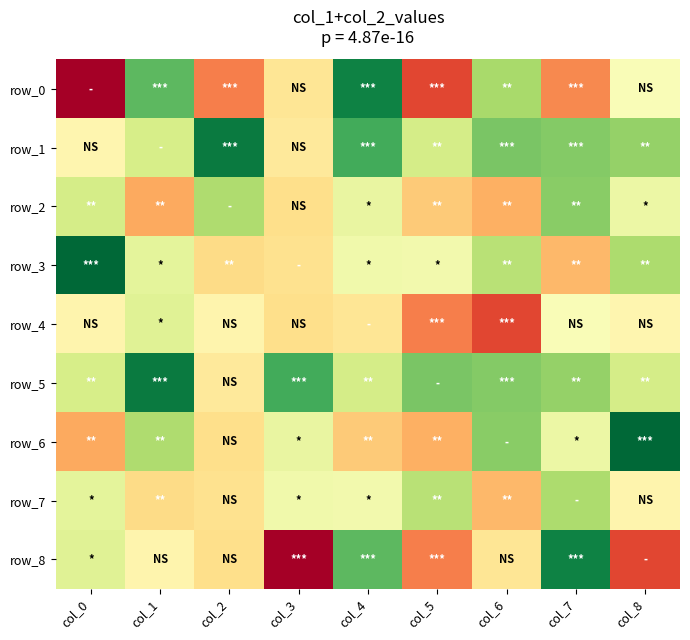

Which series has the largest range (max minus min)?

row_0